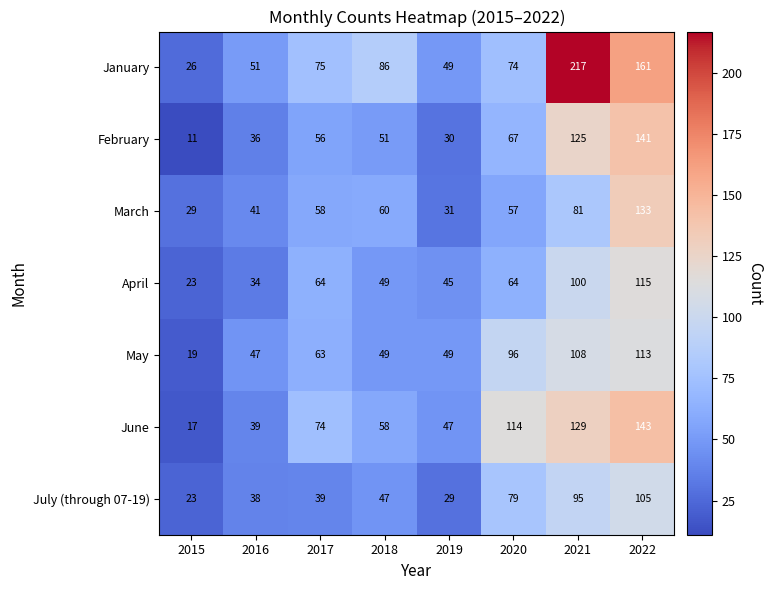

List the series in order of their peak value, highest first.

January, June, February, March, April, May, July (through 07-19)